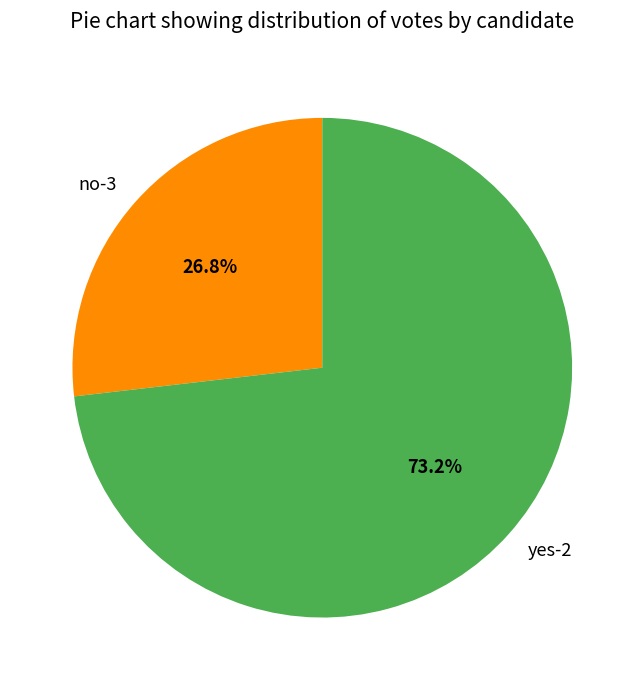

What is the total percentage of no-3 and yes-2?

100.0%